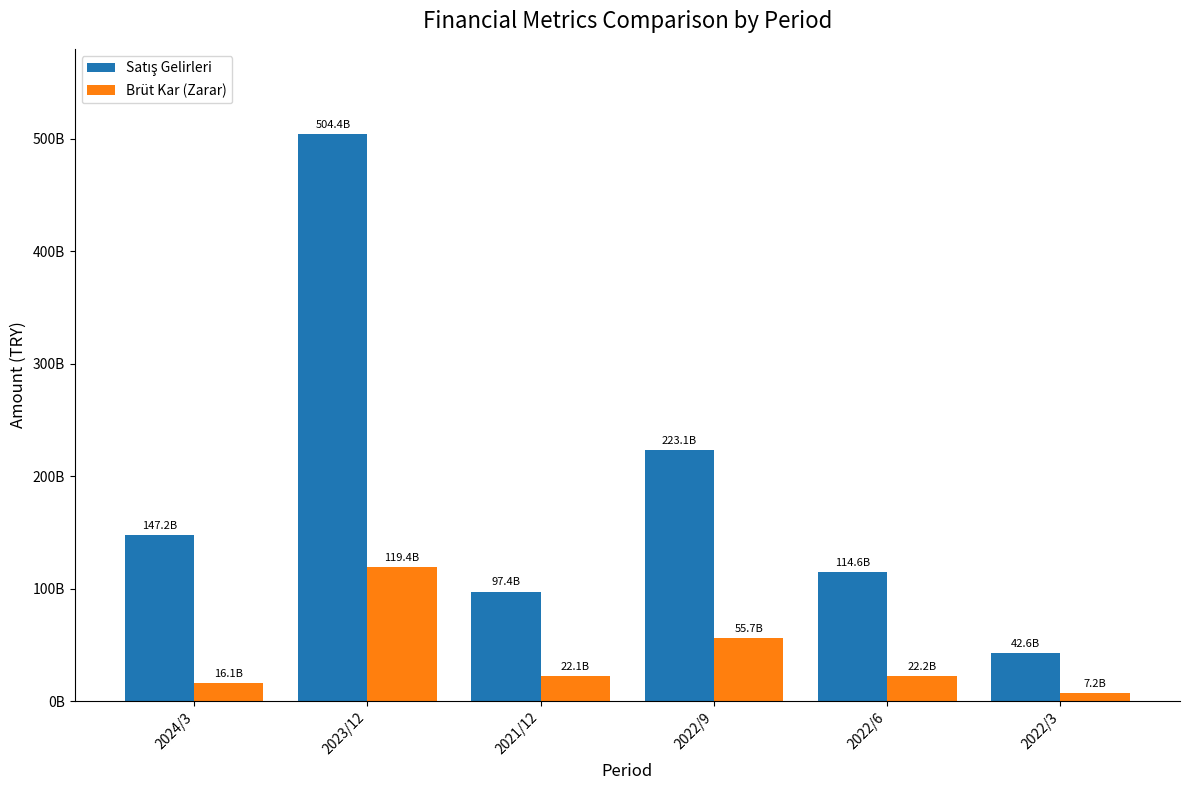

What is the label of the 6th bar from the left?

2022/3